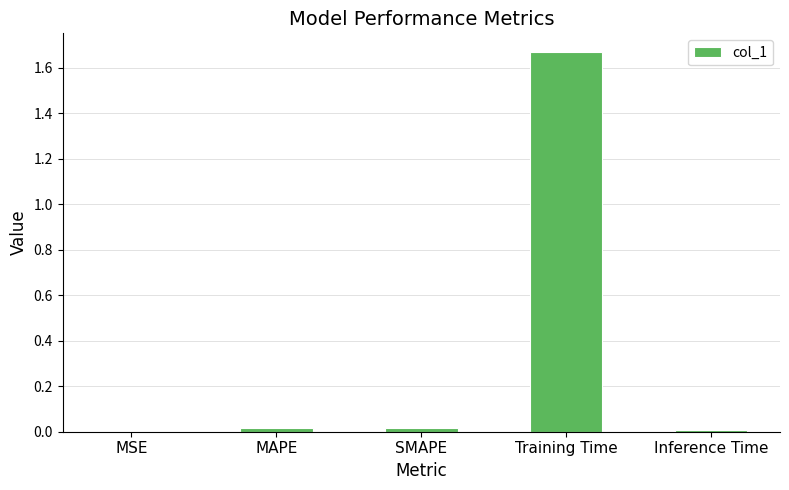

How many categories are shown in the chart?

5